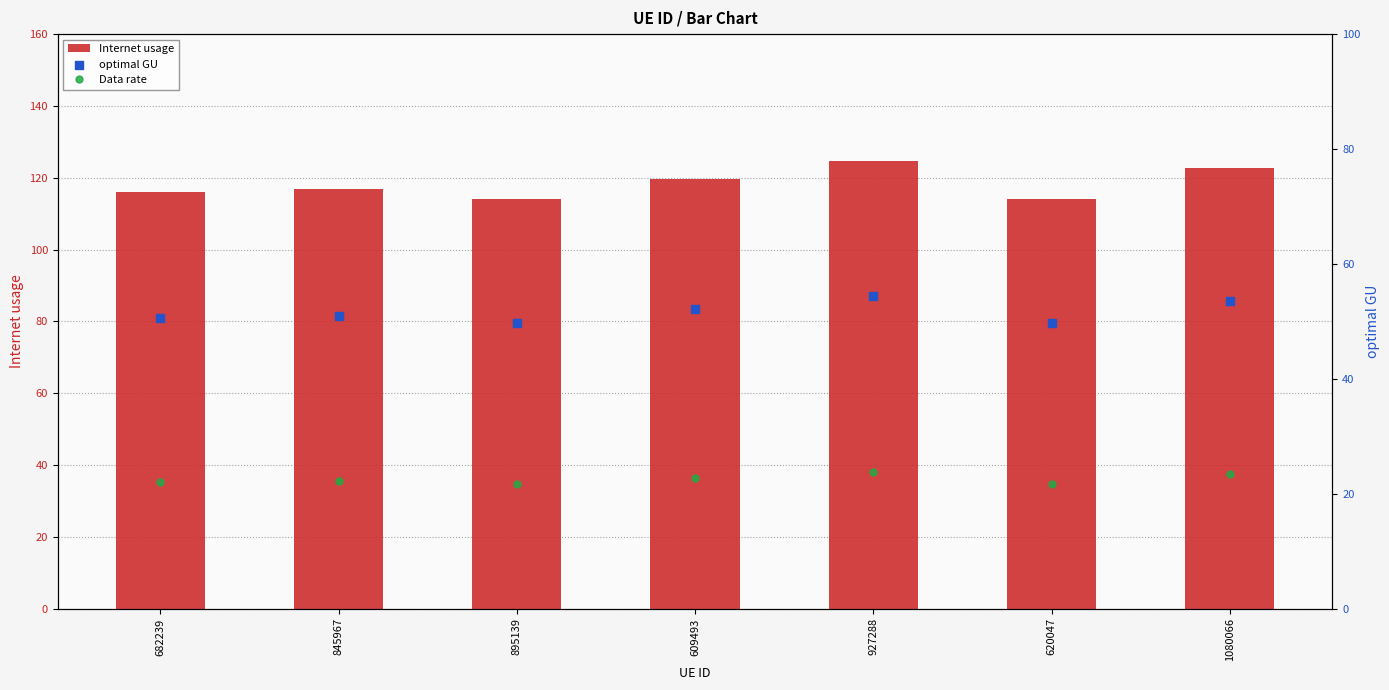

Which series contains the highest Y value?

Internet usage